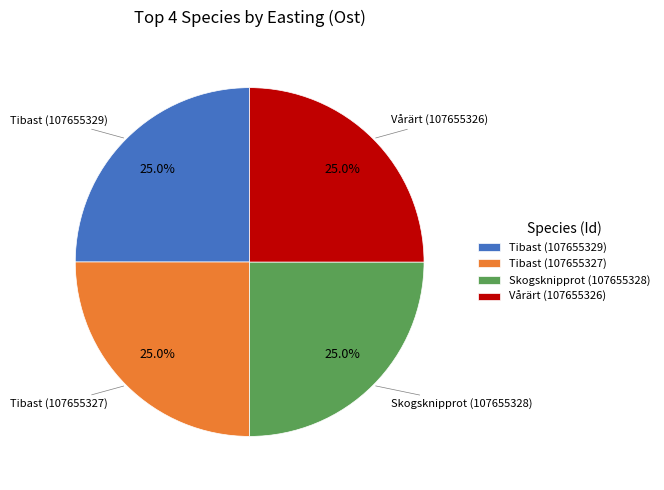

Is there a majority slice in this chart?

No